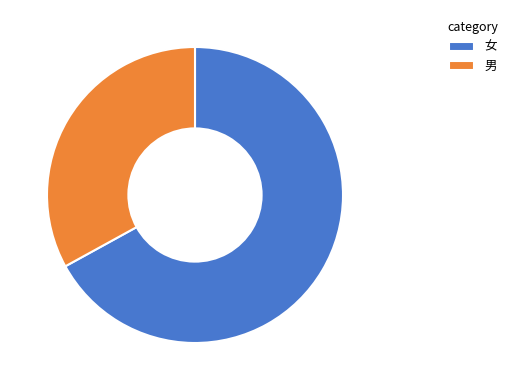

Is it true that 女 is 73% of the pie?

False